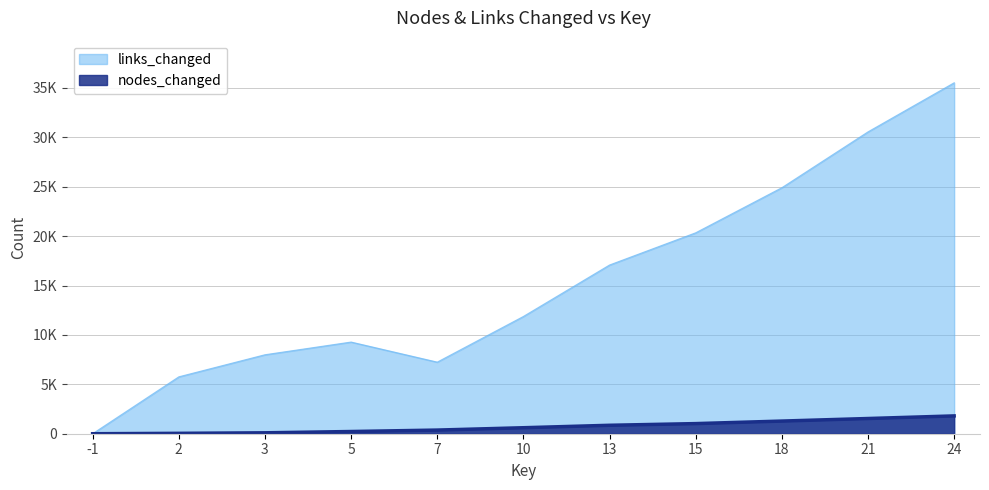

True or false: nodes_changed has a value of 1828 at 15.

False